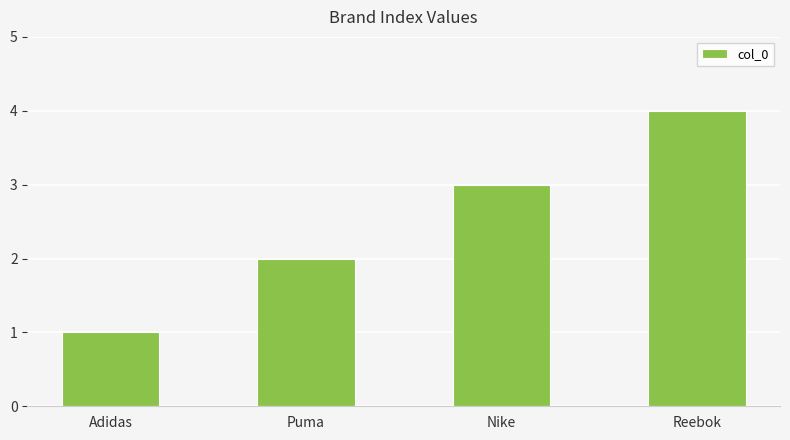

How many values are between 2 and 4?

3